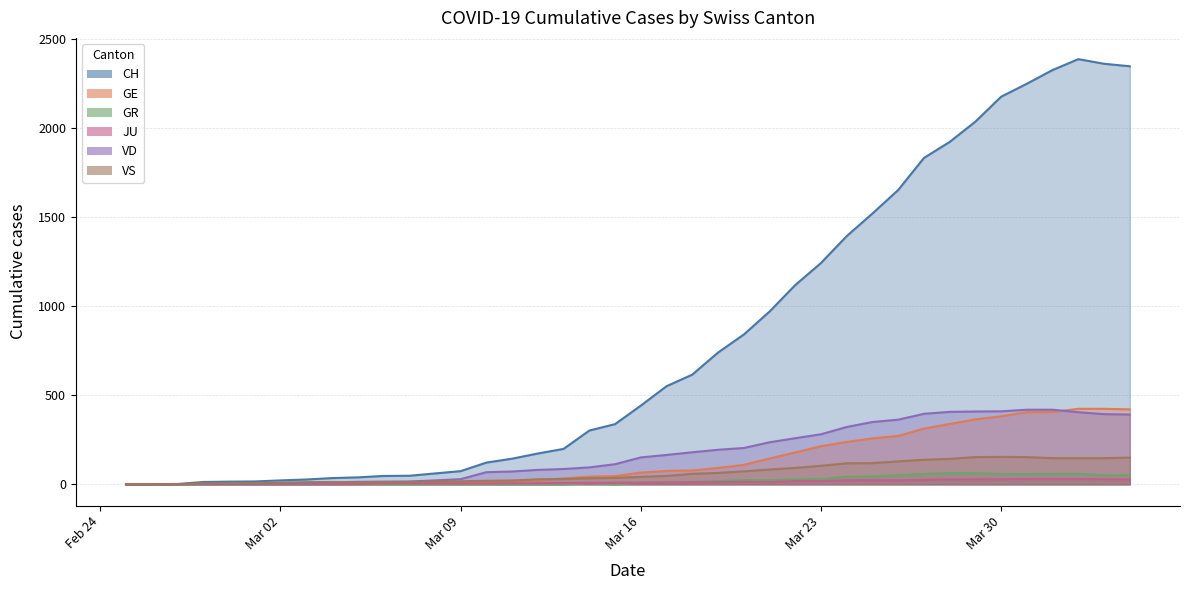

Which series has the widest spread of values?

CH